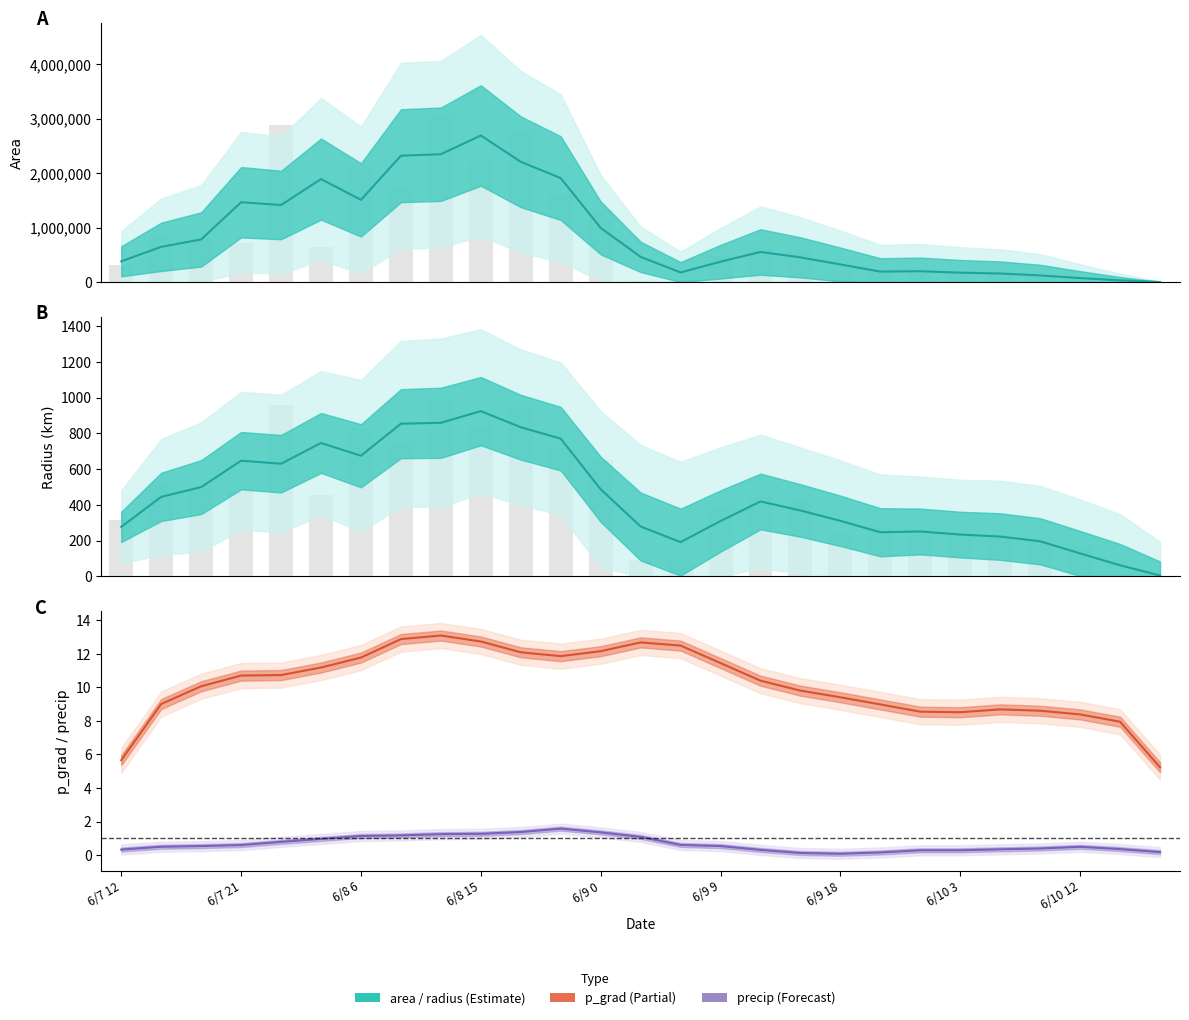

The value of radius at 6/8 6 is 1392.5. True or false?

False